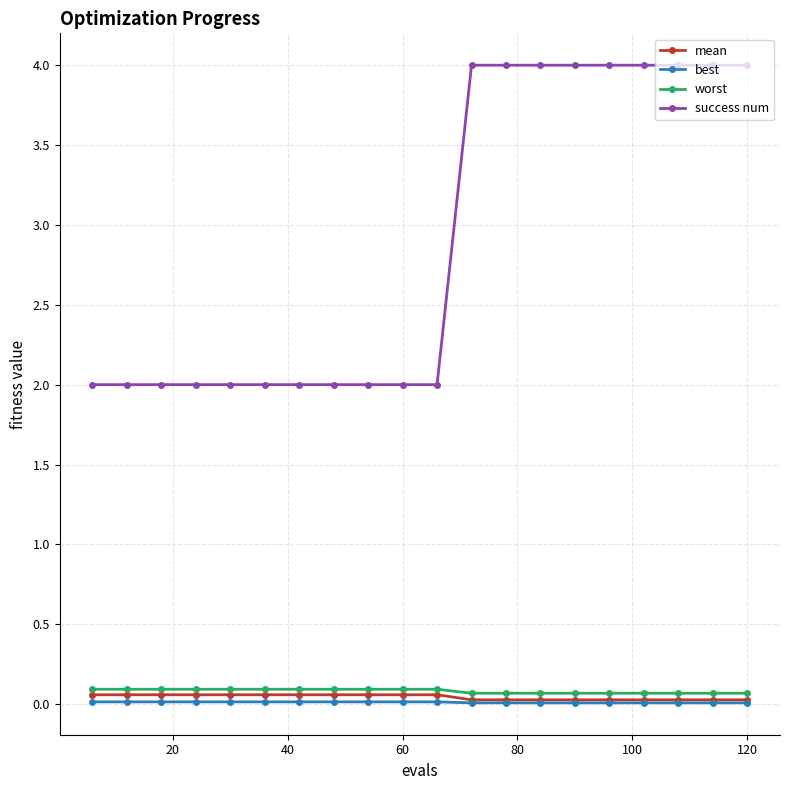

What is the value of the worst point at the 9th from the left?

0.1